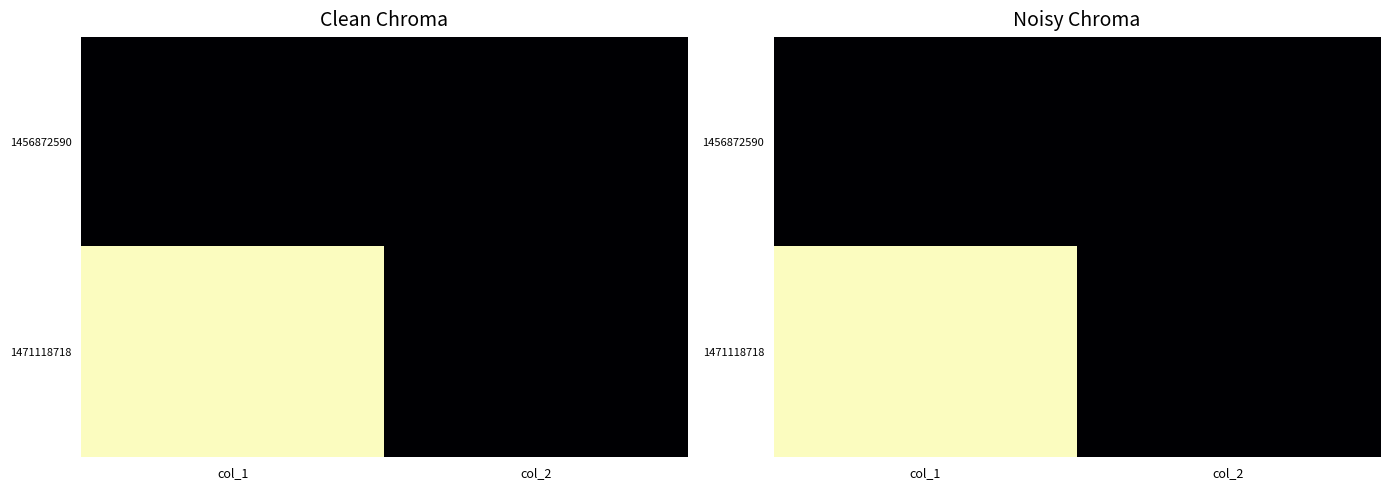

The 1456872590 series shows 0 at col_1. True or false?

True